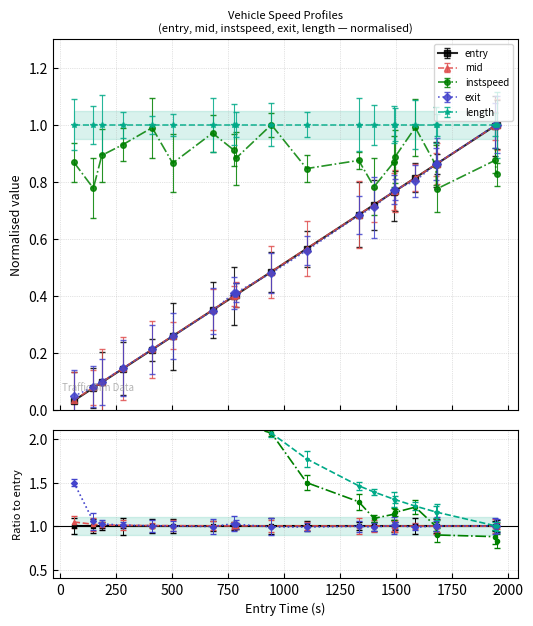

True or false: entry has more than 2 interior local peaks.

False